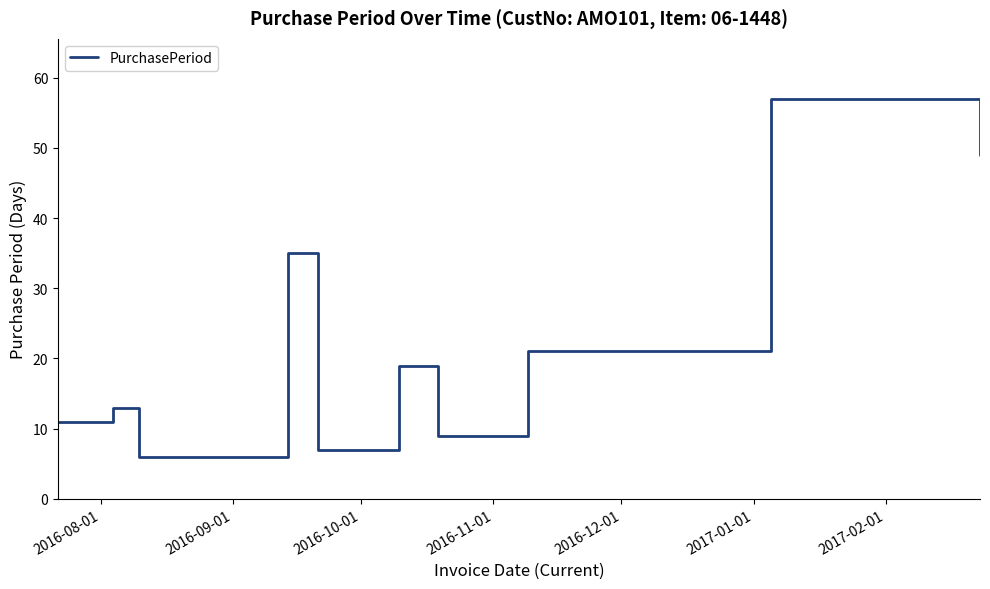

What is the difference between the maximum and minimum values?

51